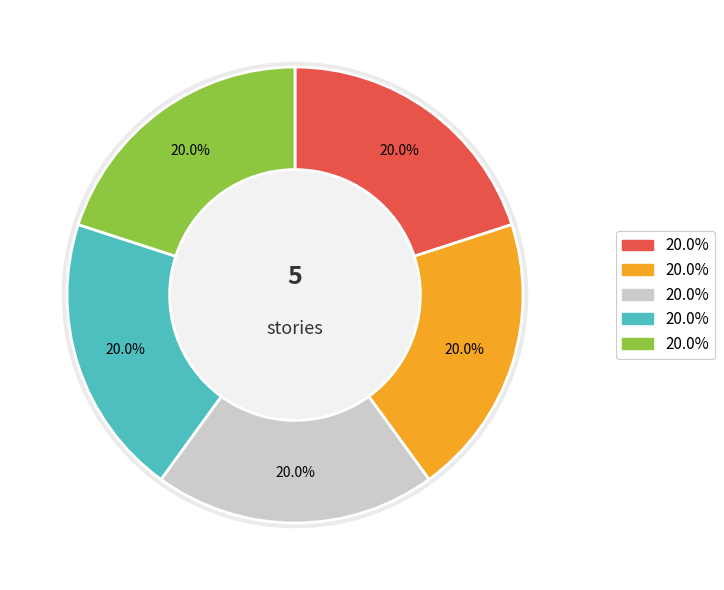

How many segments does this pie chart have?

5